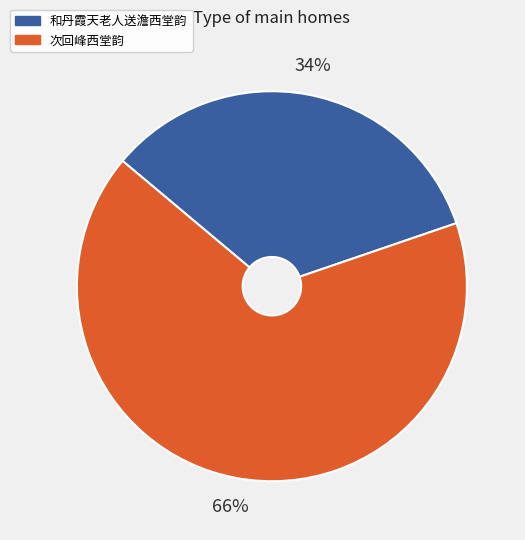

The 次回峰西堂韵 slice represents 66% of the pie. True or false?

True